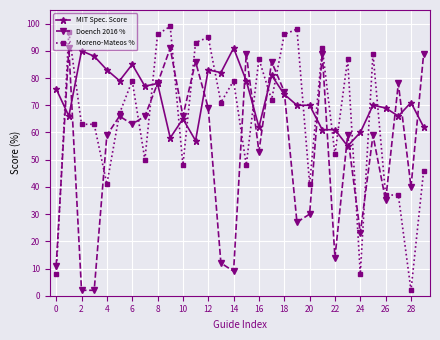

What is the difference between the maximum and minimum values in the Doench 2016 % series?

89